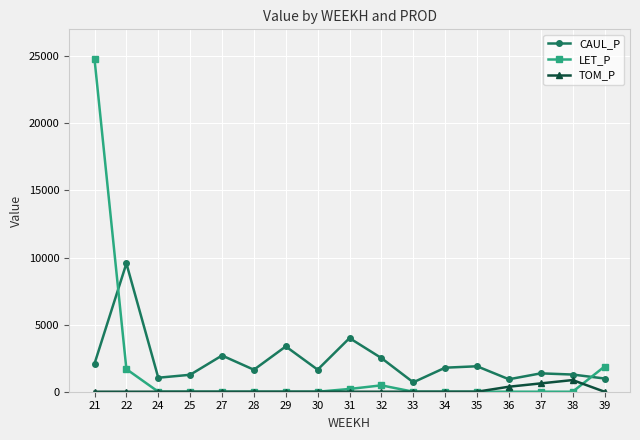

Which series has the largest range (max minus min)?

LET_P